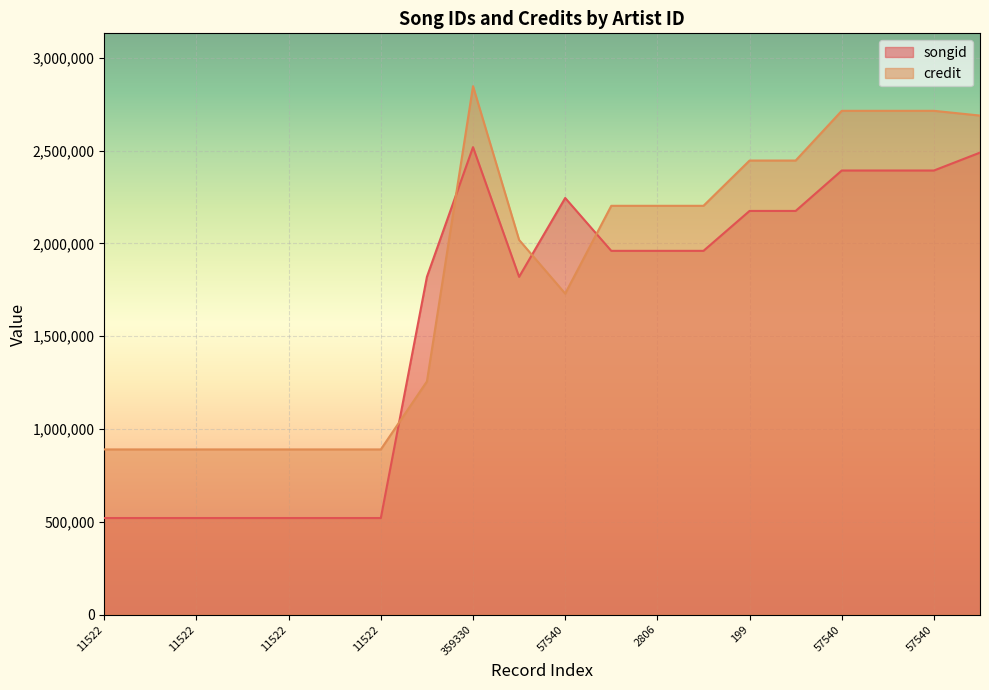

Between which two adjacent categories do credit and songid first intersect?

11522 and 11050